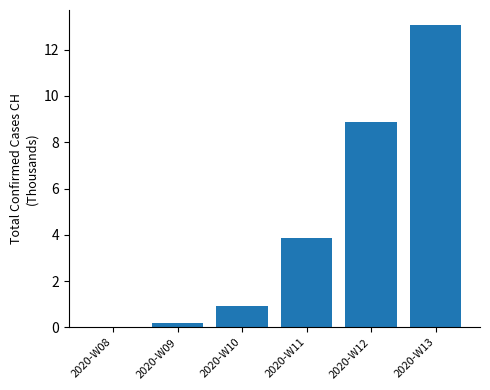

What is the change in value from 2020-W10 to 2020-W13?

+12.1